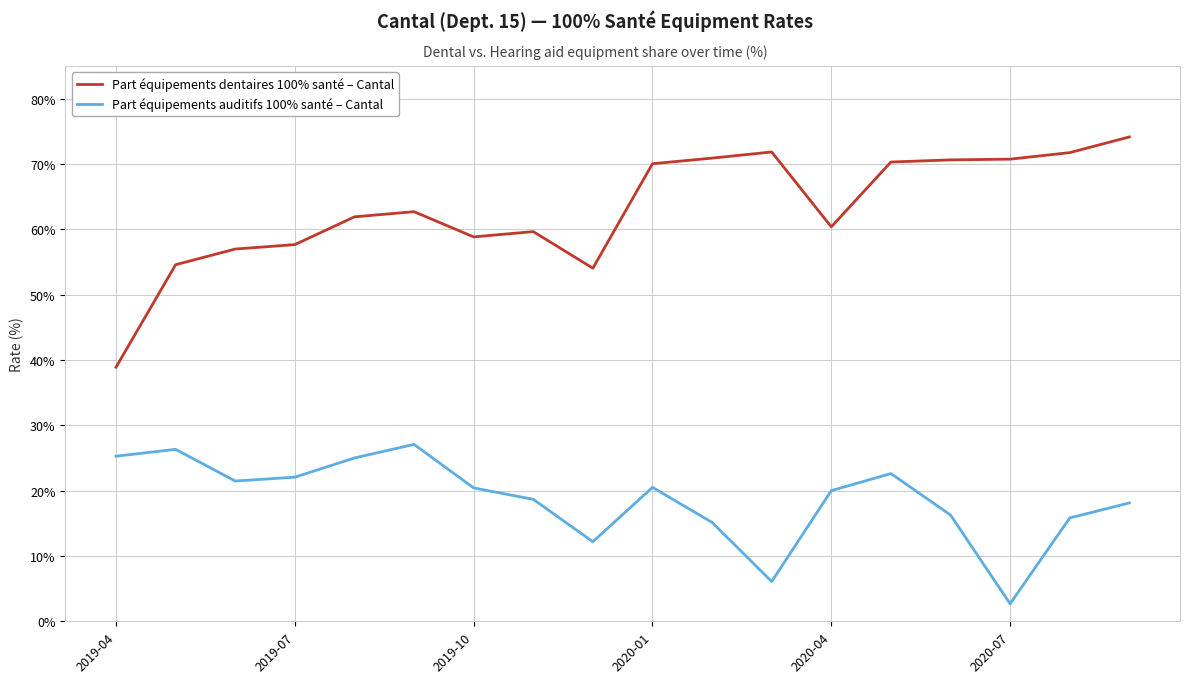

True or false: Part équipements auditifs 100% santé – Cantal and Part équipements dentaires 100% santé – Cantal intersect in this chart.

False